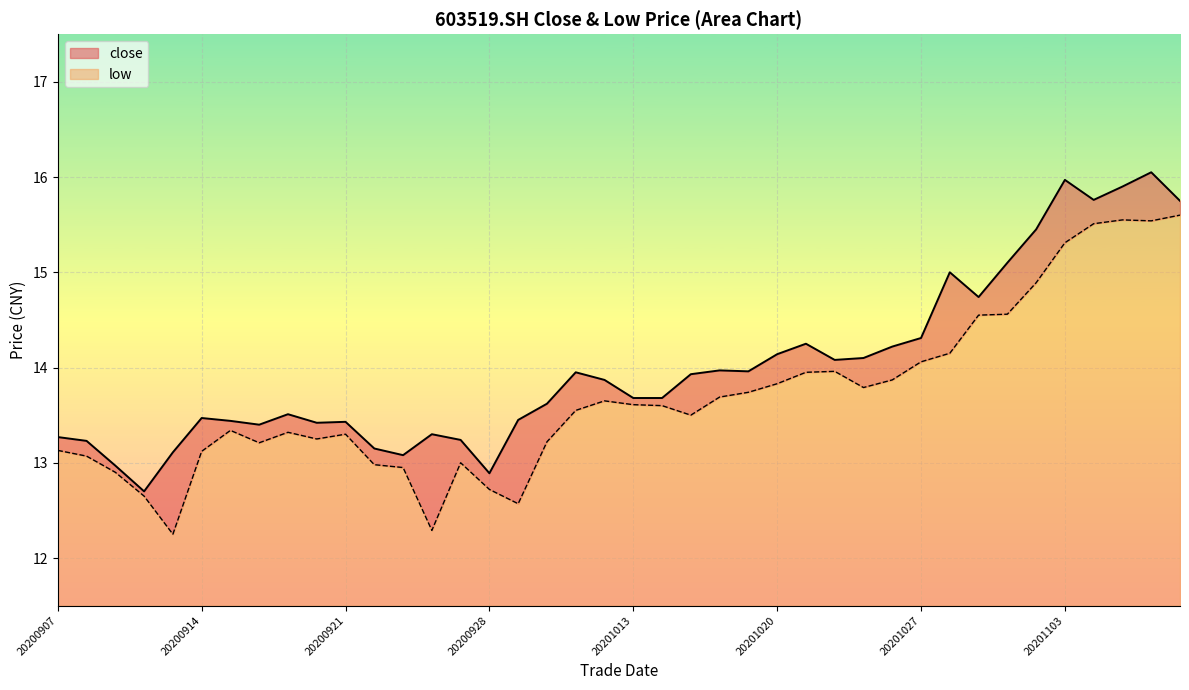

Reading left to right, extract all data points from this chart.

close: 13.3	13.2	13.0	12.7	13.1	13.5	13.4	13.4	13.5	13.4	13.4	13.2	13.1	13.3	13.2	12.9	13.4	13.6	13.9	13.9	13.7	13.7	13.9	14.0	14.0	14.1	14.2	14.1	14.1	14.2	14.3	15.0	14.7	15.1	15.4	16.0	15.8	15.9	16.1	15.8
low: 13.1	13.1	12.9	12.7	12.2	13.1	13.3	13.2	13.3	13.2	13.3	13.0	12.9	12.3	13.0	12.7	12.6	13.2	13.6	13.7	13.6	13.6	13.5	13.7	13.7	13.8	13.9	14.0	13.8	13.9	14.1	14.2	14.6	14.6	14.9	15.3	15.5	15.6	15.5	15.6